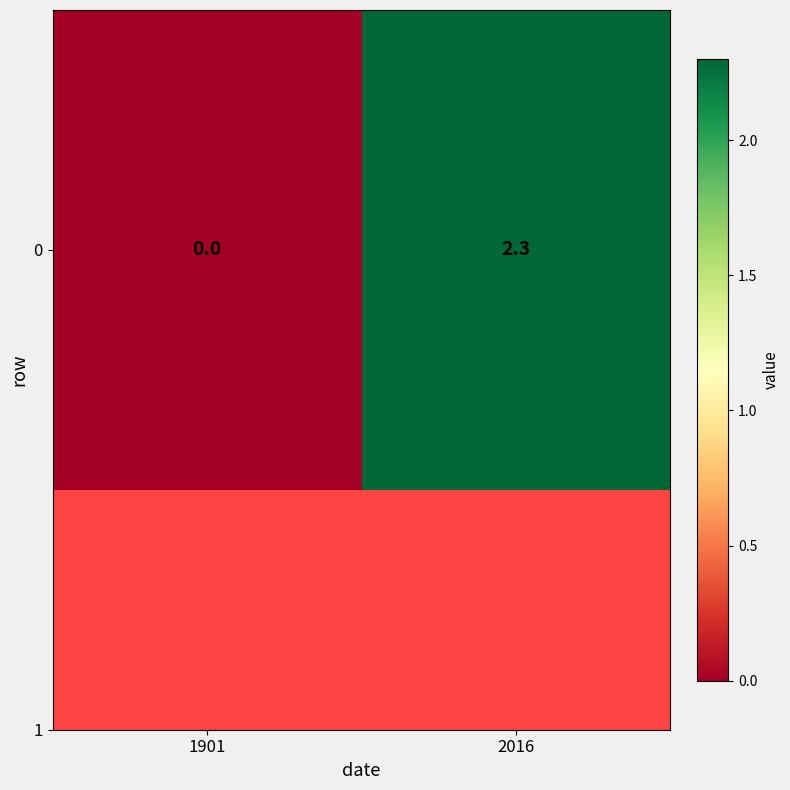

How many categories are shown in the chart?

2